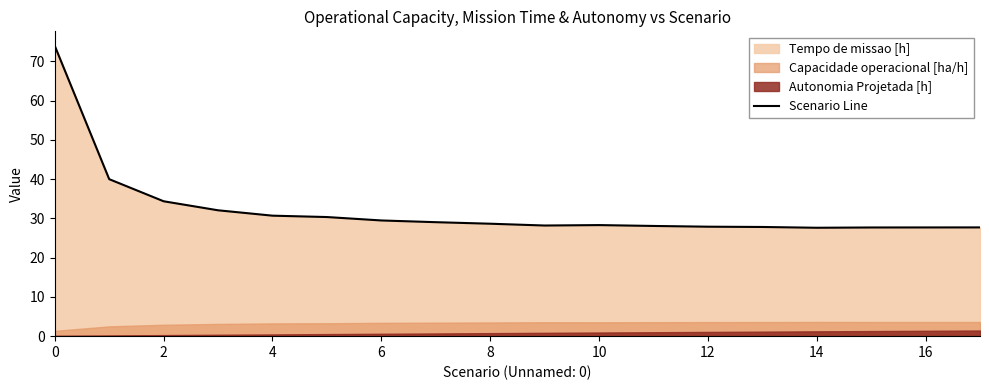

Is it true that the value at 13 is 48.3?

False